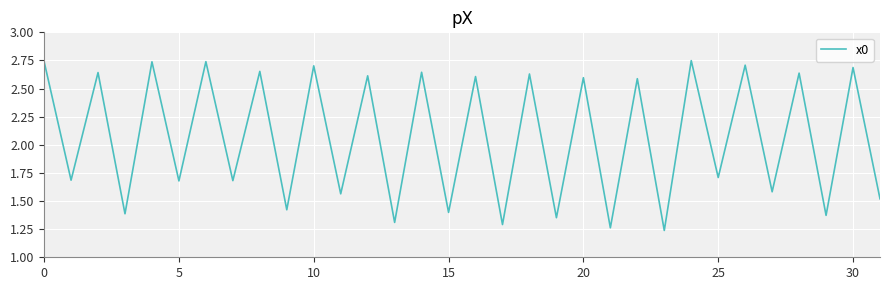

What is the difference between the maximum and minimum values?

1.5